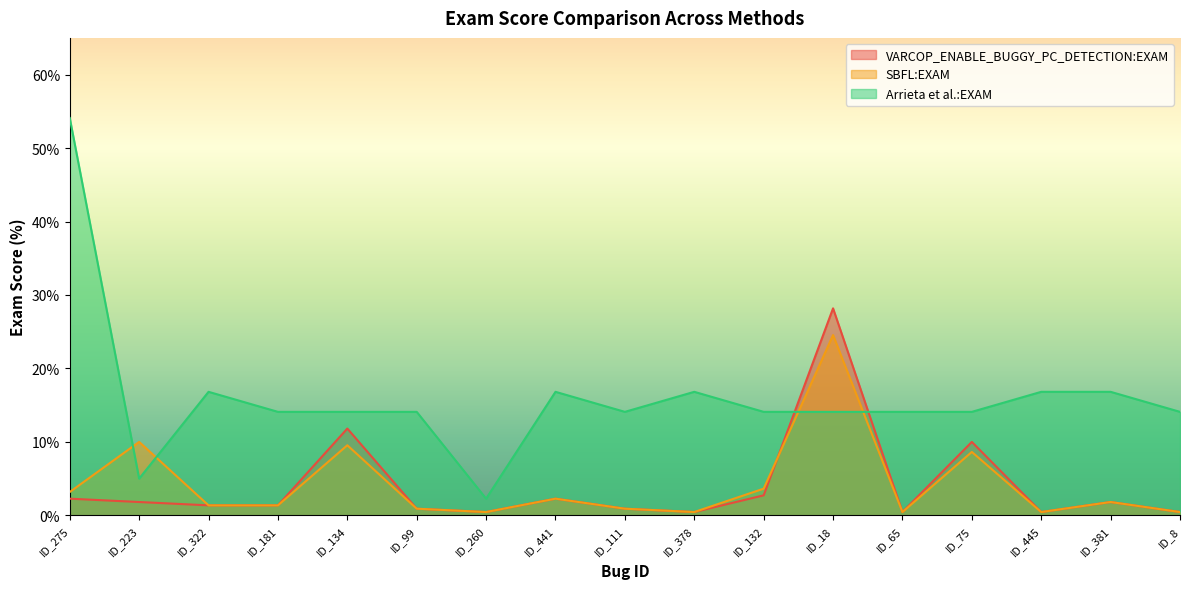

Where is the first local maximum for VARCOP_ENABLE_BUGGY_PC_DETECTION:EXAM?

ID_134